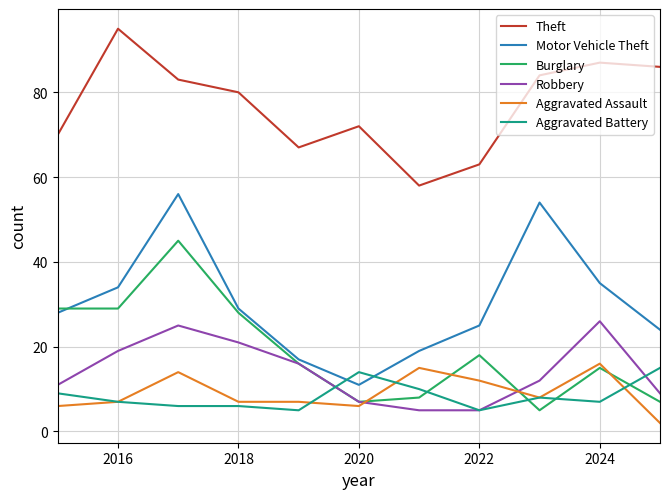

True or false: Burglary and Aggravated Assault cross at least once.

True